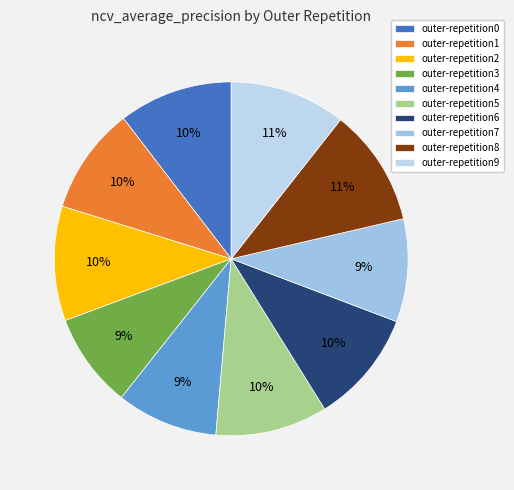

To the nearest percent, what percentage of the pie is outer-repetition8?

11%